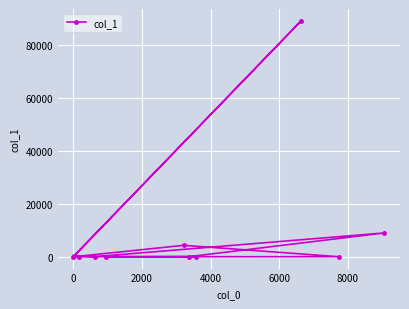

What is the average value?

9351